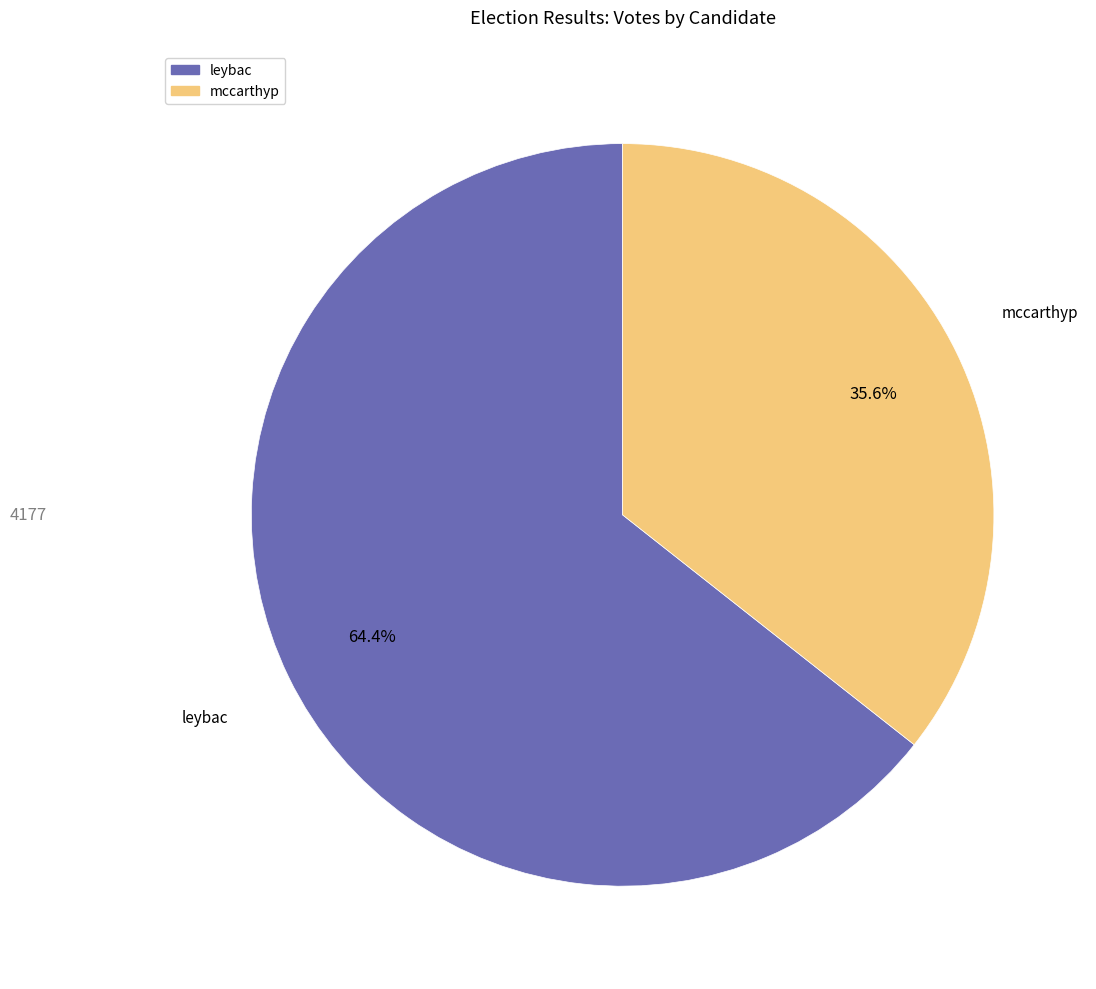

Approximately how many times larger is the value at leybac compared to mccarthyp?

1.8